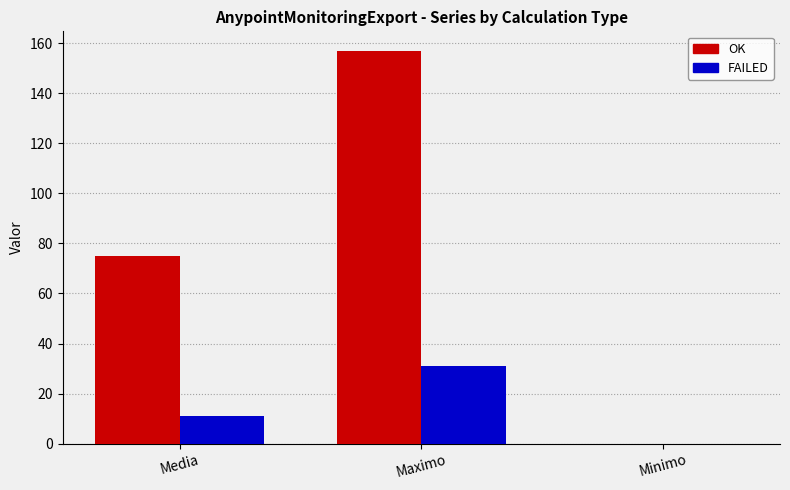

Which series changed the most between Media and Maximo?

OK